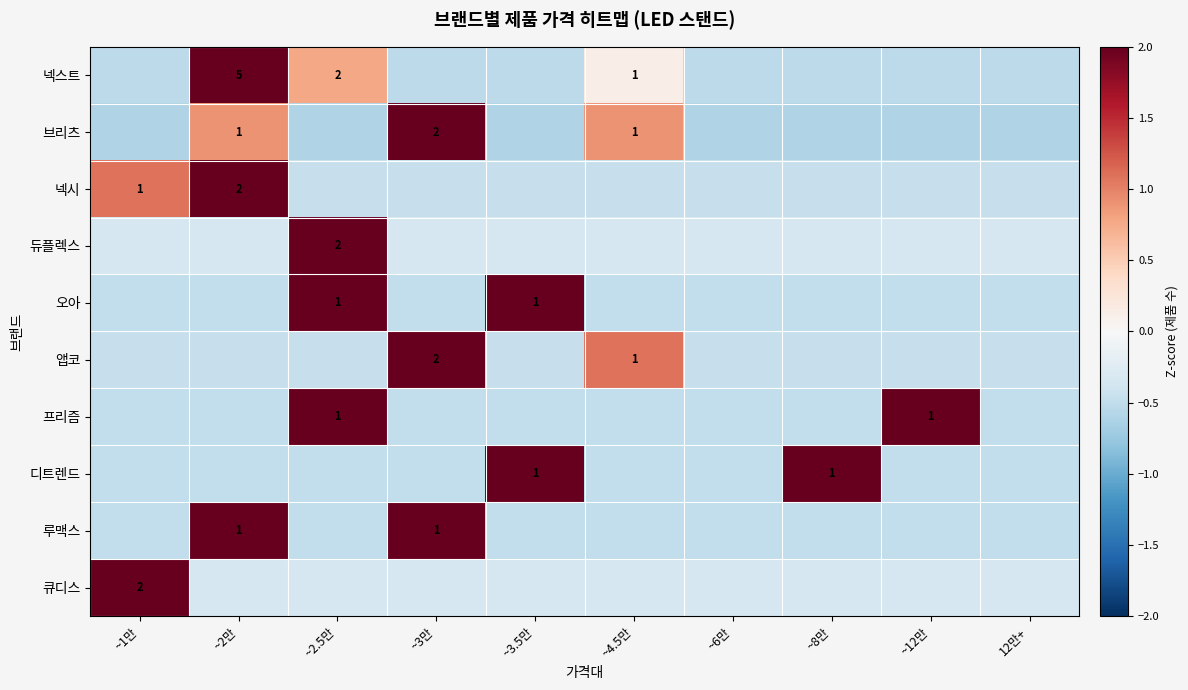

Which has a higher value, ~2.5만 or ~4.5만?

~2.5만